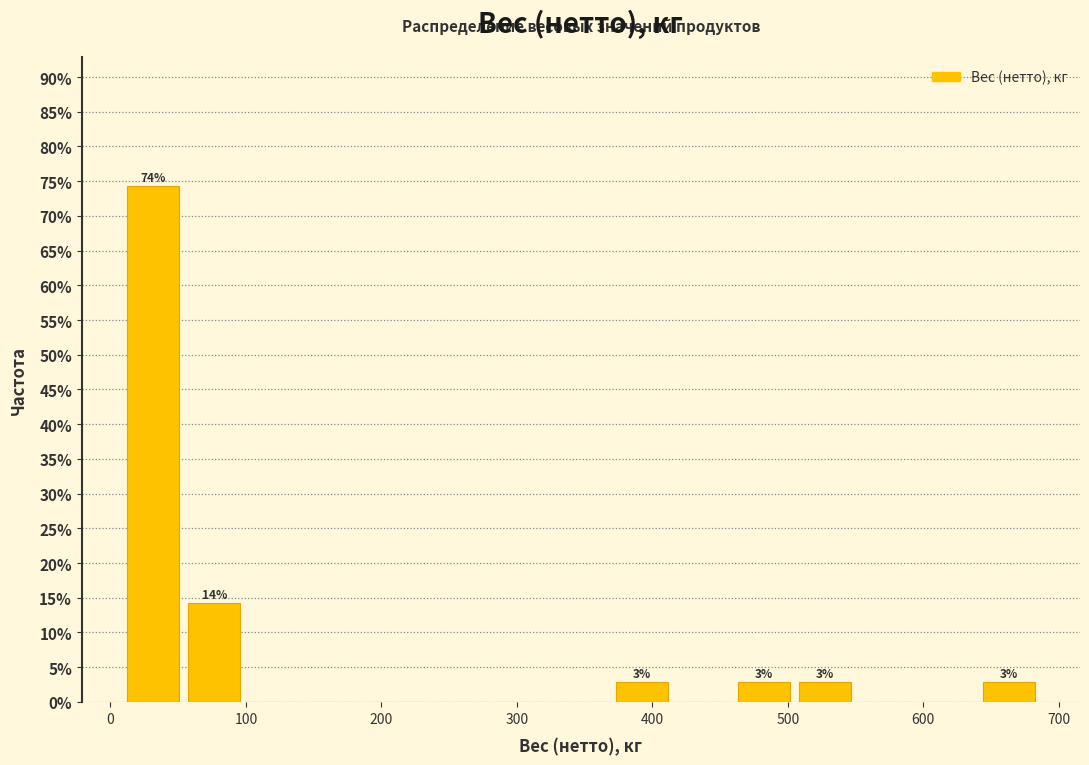

Which range on the x-axis has the tallest bar?

10 to 50